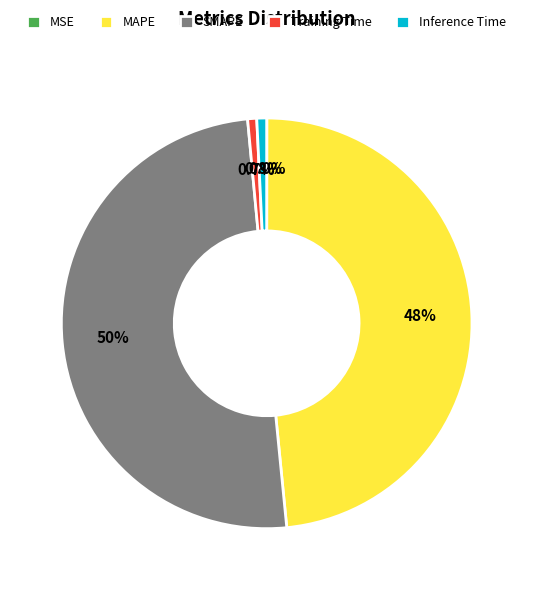

Do MAPE and SMAPE together represent more than half of the pie?

Yes